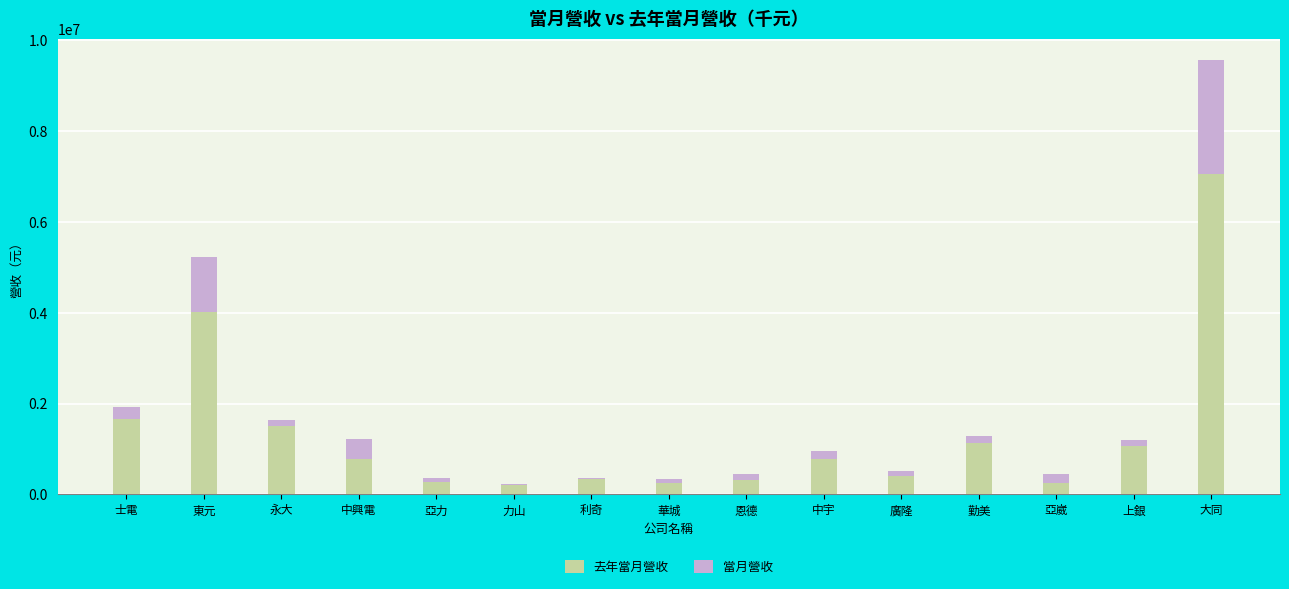

What are all the series names shown in the legend?

去年當月營收, 當月營收